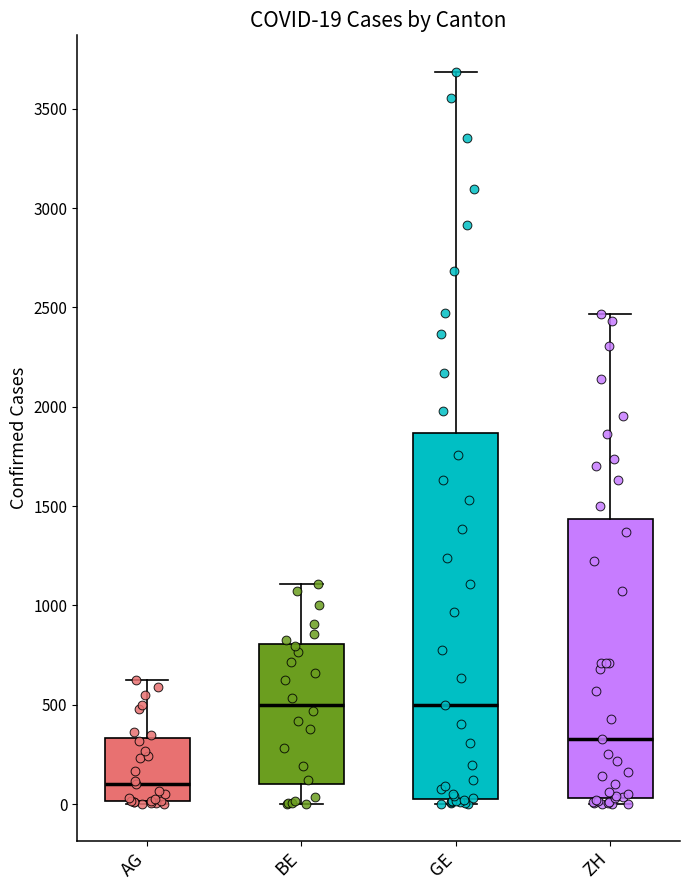

Comparing the boxes themselves (not the whiskers), which one is the tallest?

GE